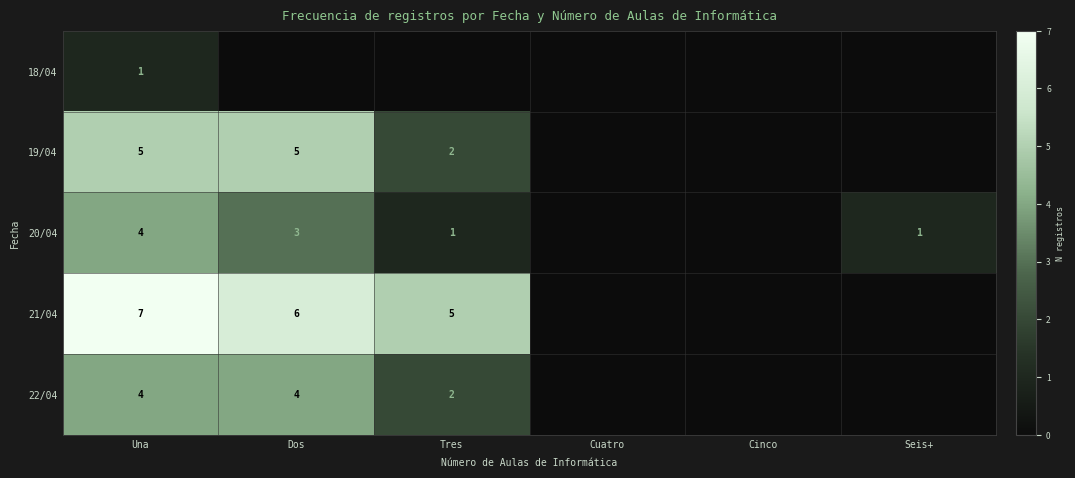

What is the total value across all series at Seis+?

1